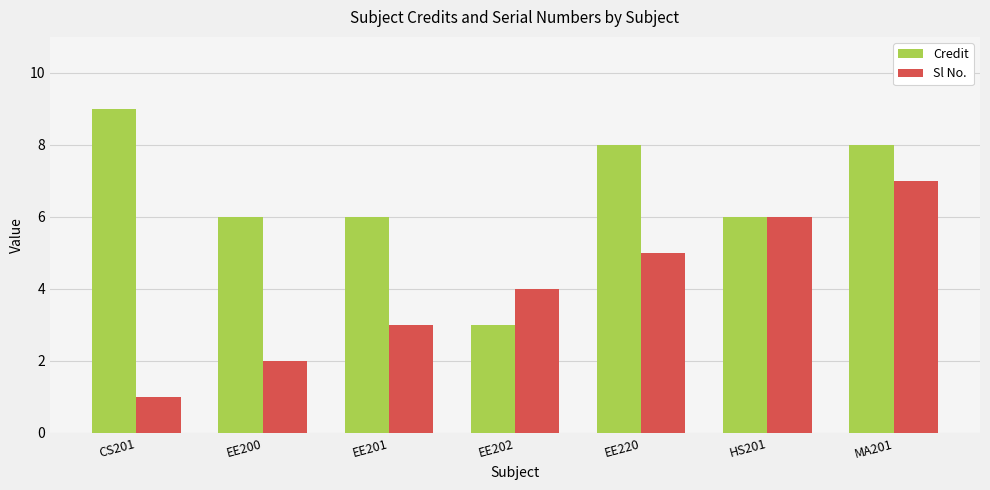

List the series in order of their peak value, lowest first.

Sl No., Credit